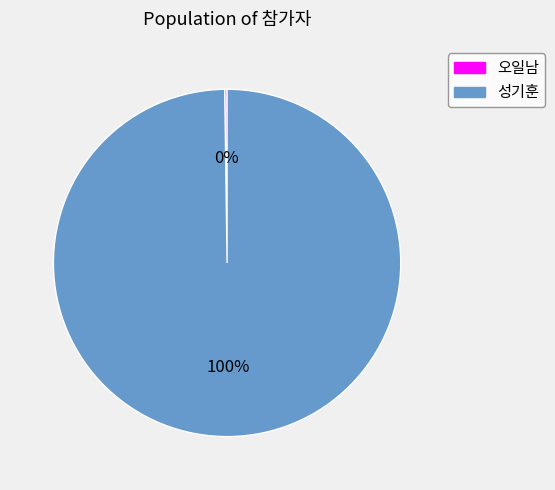

True or false: 성기훈 accounts for 90% of the total.

False